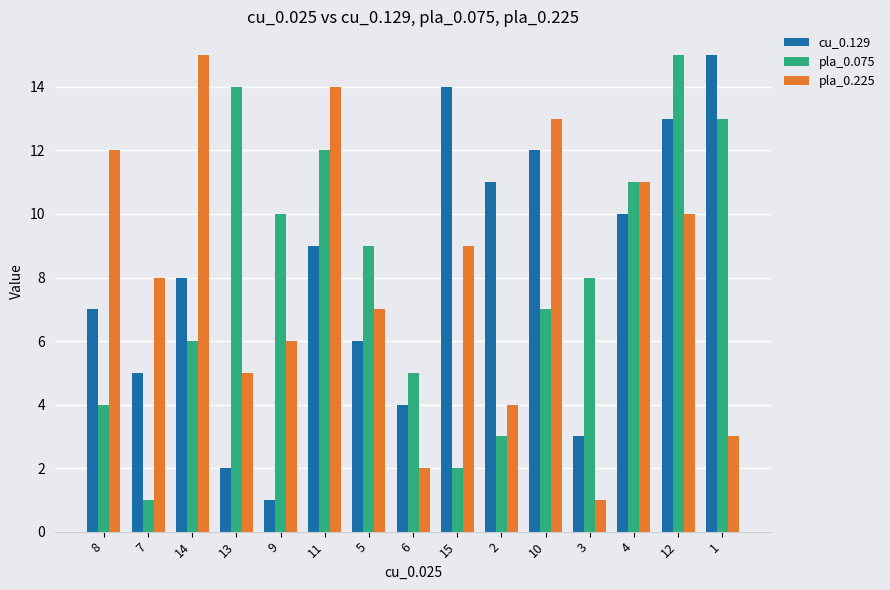

Rank the series at 3 from highest to lowest value.

pla_0.075, cu_0.129, pla_0.225